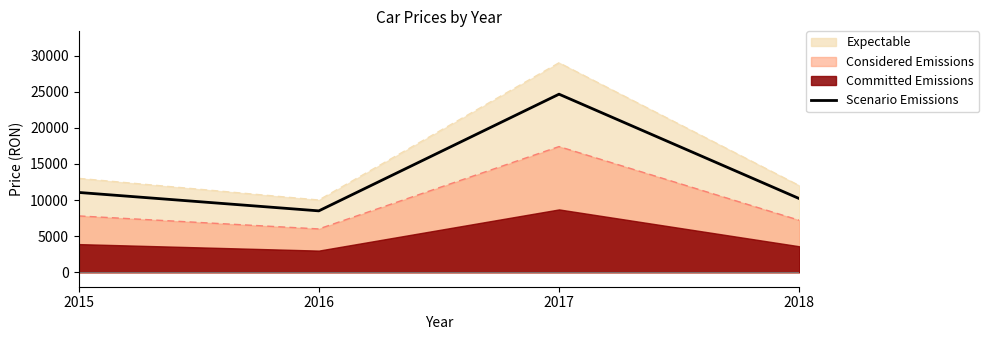

How many values exceed 11050?

1